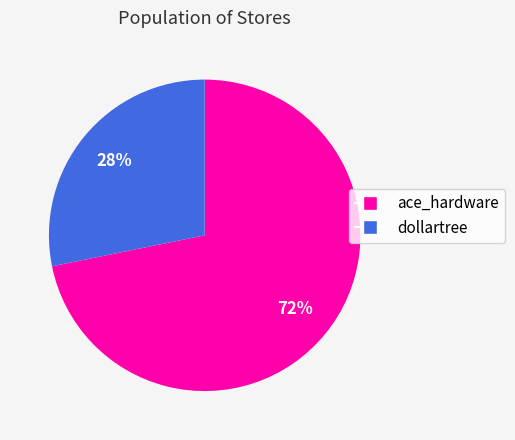

To the nearest percent, what portion does ace_hardware represent?

72%